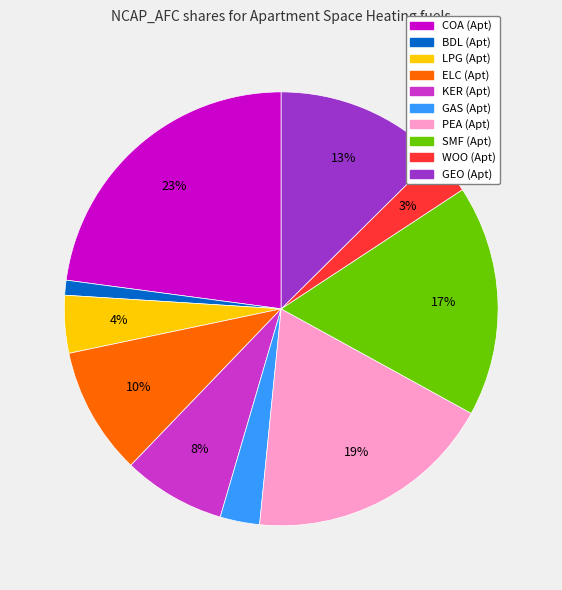

To the nearest percent, what is the difference between the largest and smallest slice percentages?

22%